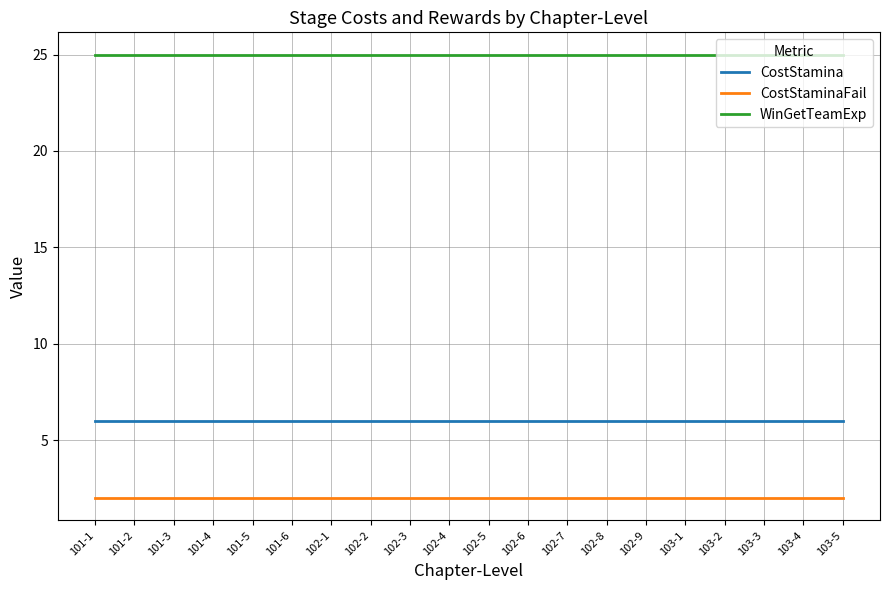

Read the CostStaminaFail value at 101-1.

2